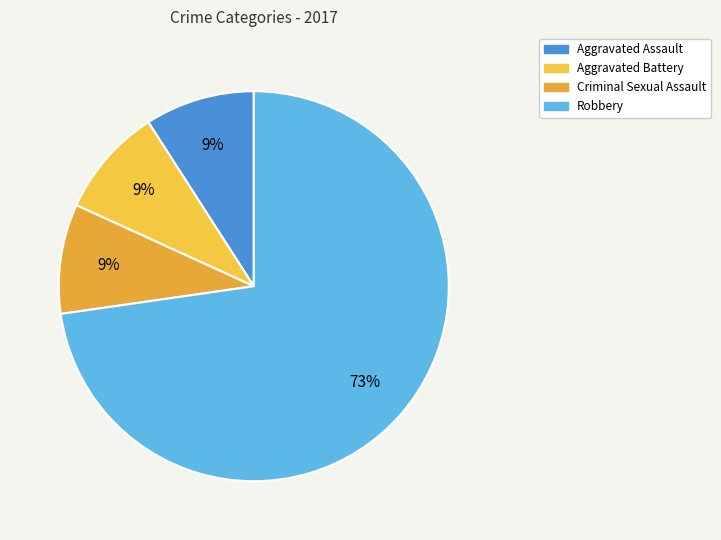

How many segments does this pie chart have?

4